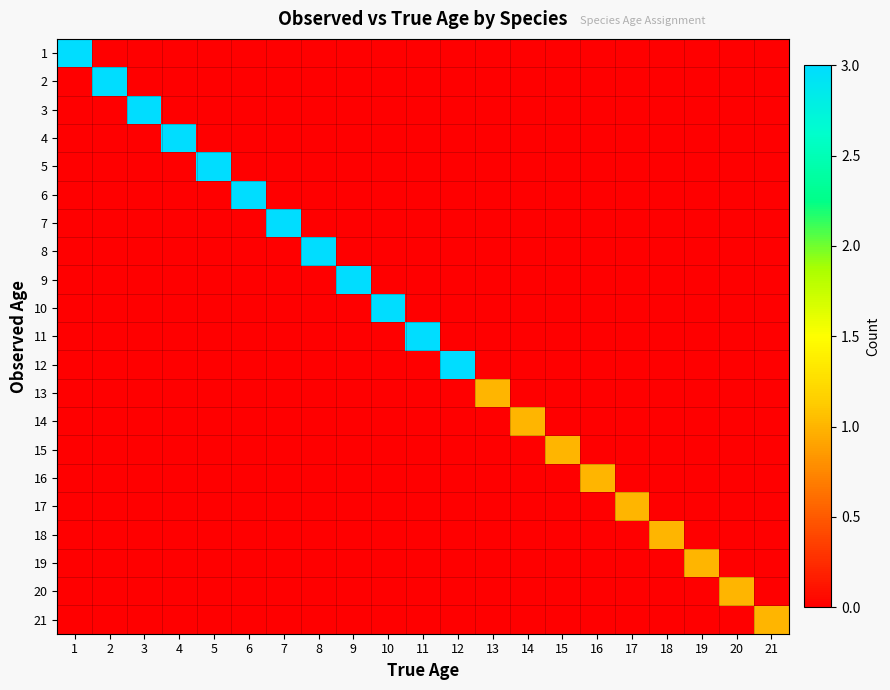

What is the difference between the highest and lowest values at 20?

1